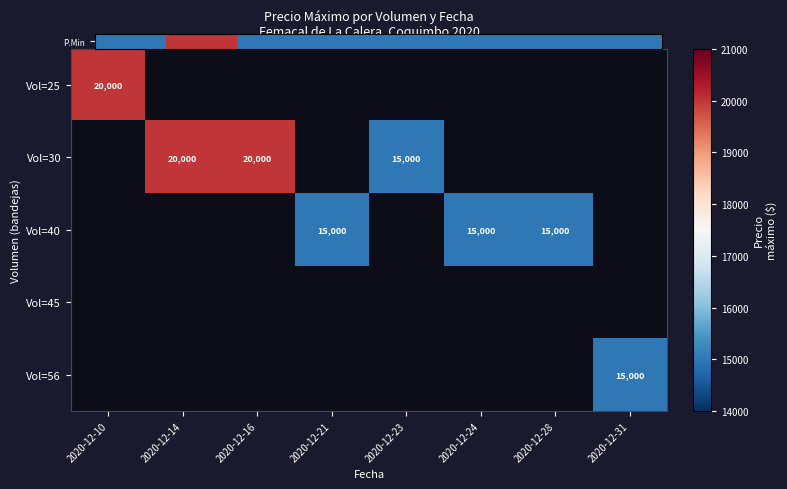

The value of Vol=30 at 2020-12-23 is 15000.0. True or false?

True